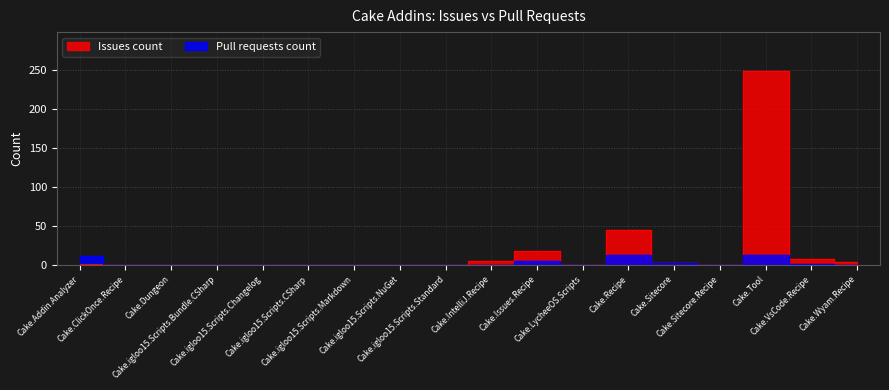

Reading left to right, list all the values displayed in this chart.

Issues count: 1	0	0	0	0	0	0	0	0	5	17	0	44	2	0	249	7	4
Pull requests count: 11	0	0	0	0	0	0	0	0	0	5	0	13	2	0	13	1	0